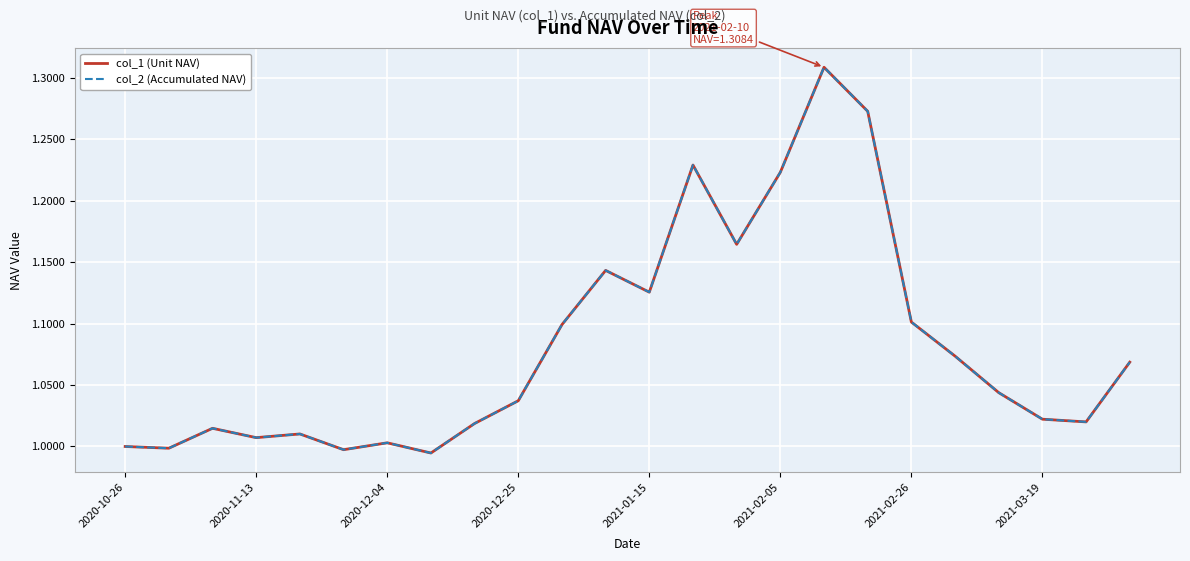

True or false: col_2 (Accumulated NAV) and col_1 (Unit NAV) intersect in this chart.

False